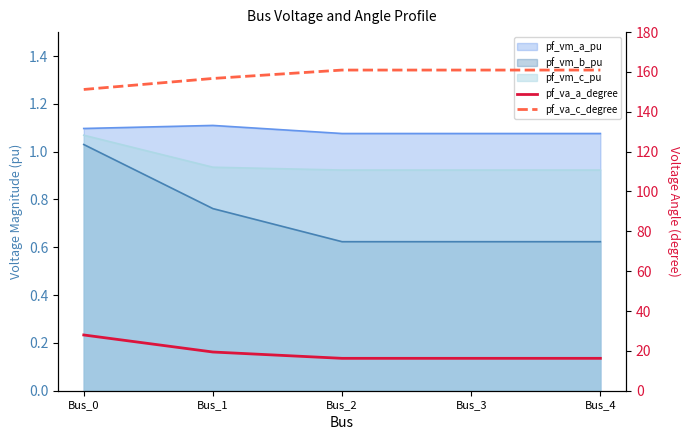

Which series changed the most between Bus_0 and Bus_1?

pf_va_a_degree